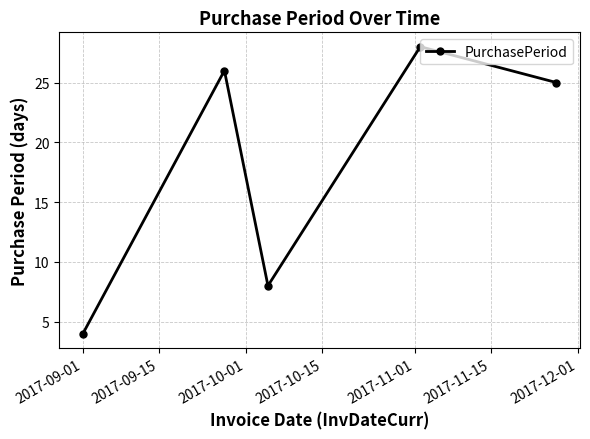

How many interior local peaks (higher than both neighbors) does the data have?

2